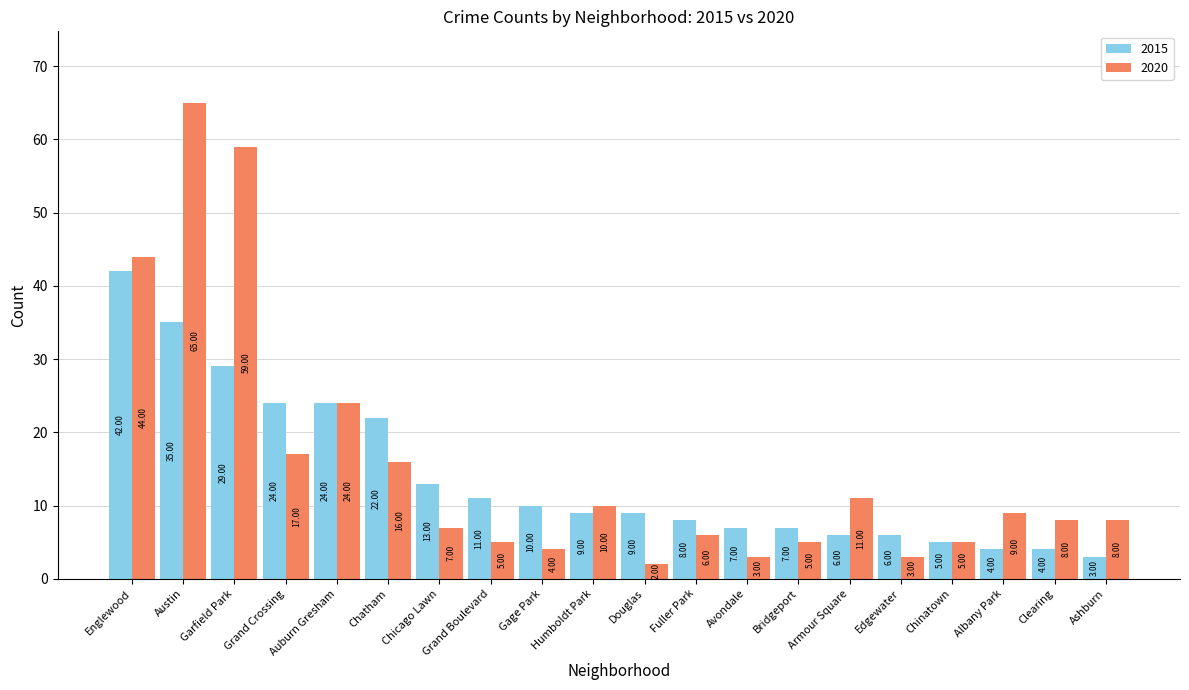

What are all the series names shown in the legend?

2015, 2020